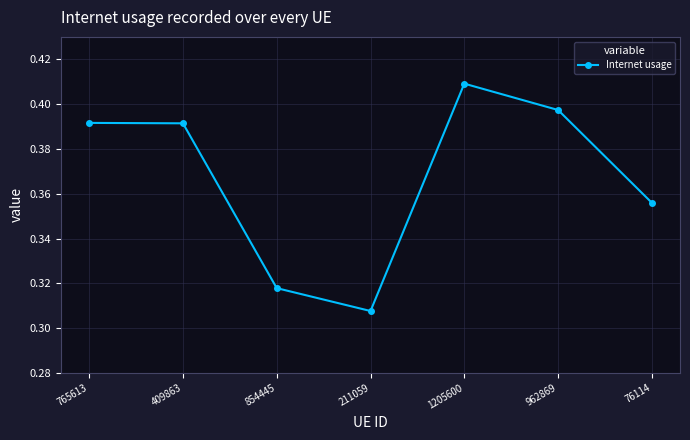

What is the difference between the maximum and second lowest values?

0.1